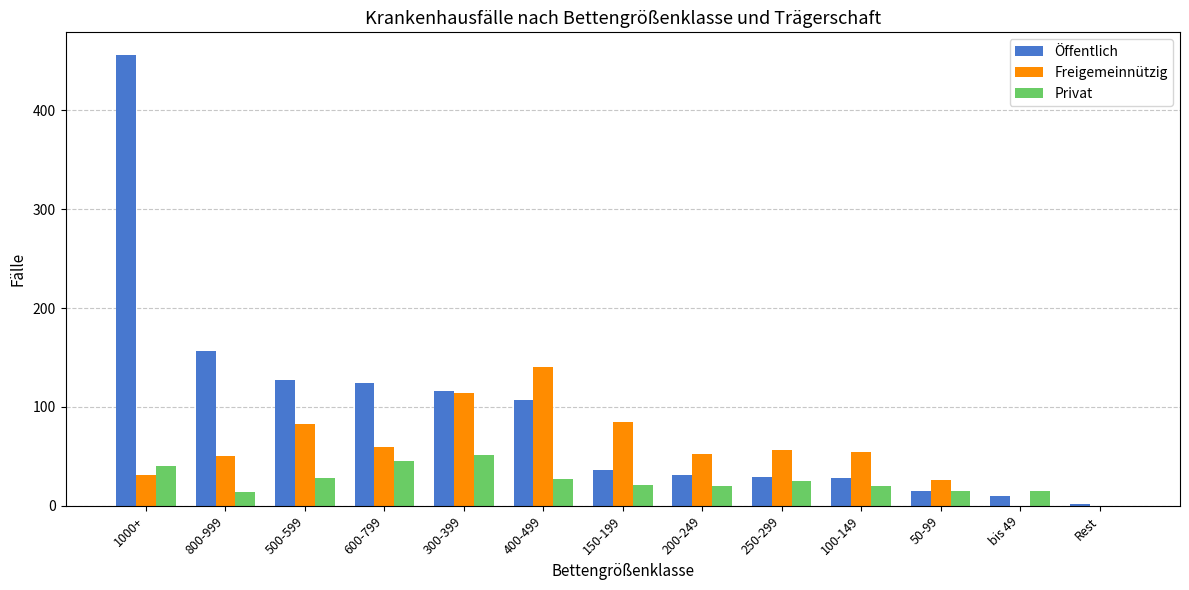

At which label is Öffentlich closest to 229?

800-999